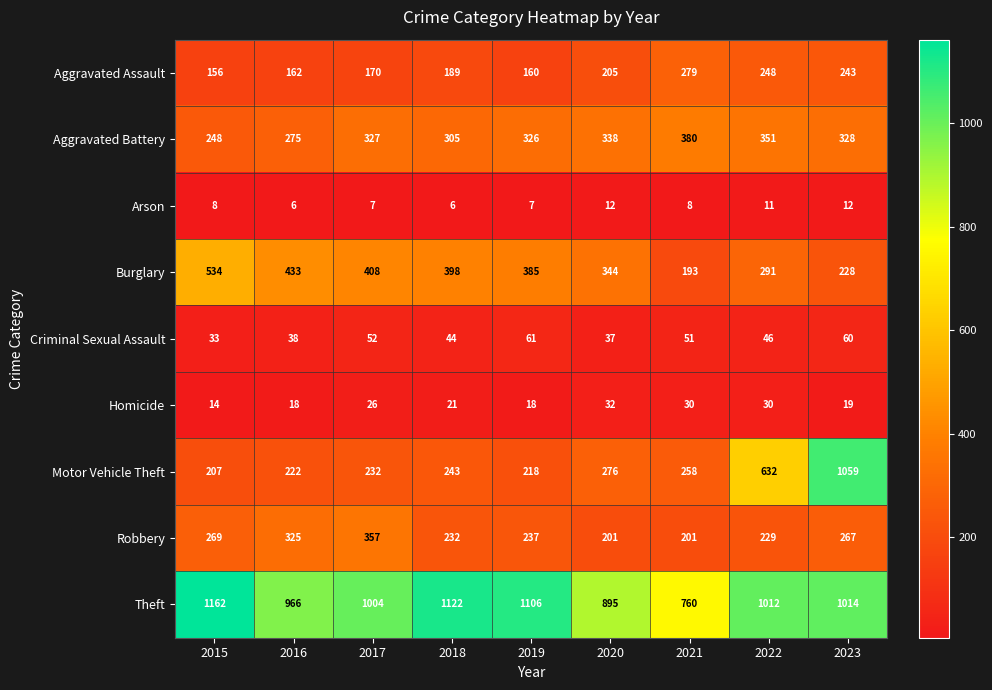

What value does the Robbery series have at 2017?

357